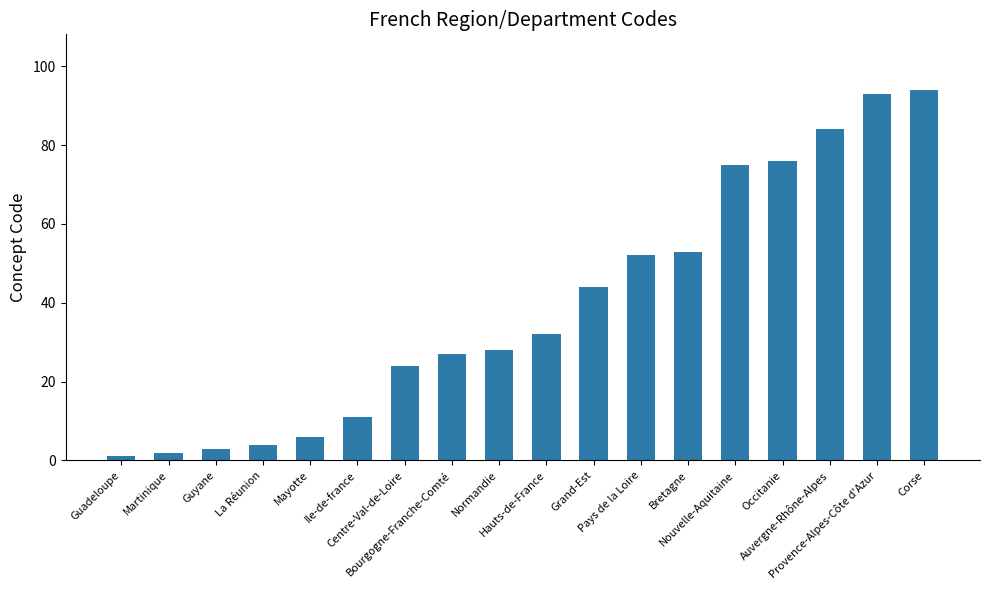

Rank the categories by value from lowest to highest.

Guadeloupe, Martinique, Guyane, La Réunion, Mayotte, Ile-de-france, Centre-Val-de-Loire, Bourgogne-Franche-Comté, Normandie, Hauts-de-France, Grand-Est, Pays de la Loire, Bretagne, Nouvelle-Aquitaine, Occitanie, Auvergne-Rhône-Alpes, Provence-Alpes-Côte d'Azur, Corse